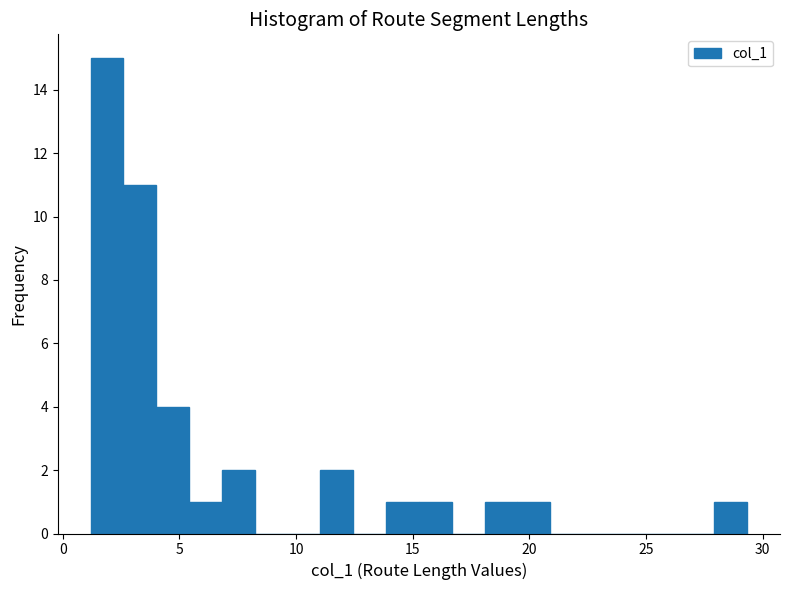

Around what value on the x-axis is the tallest bar? Give the approximate position of its centre, as read against the axis.

2.0